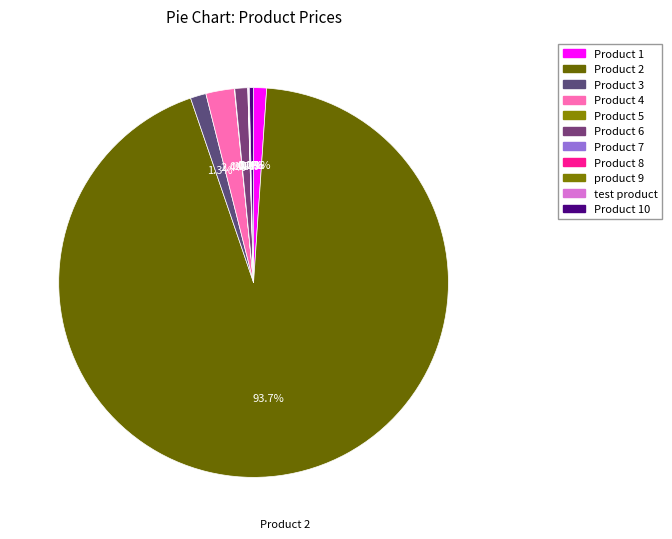

Approximately how many times larger is the value at Product 7 compared to Product 8?

1.0